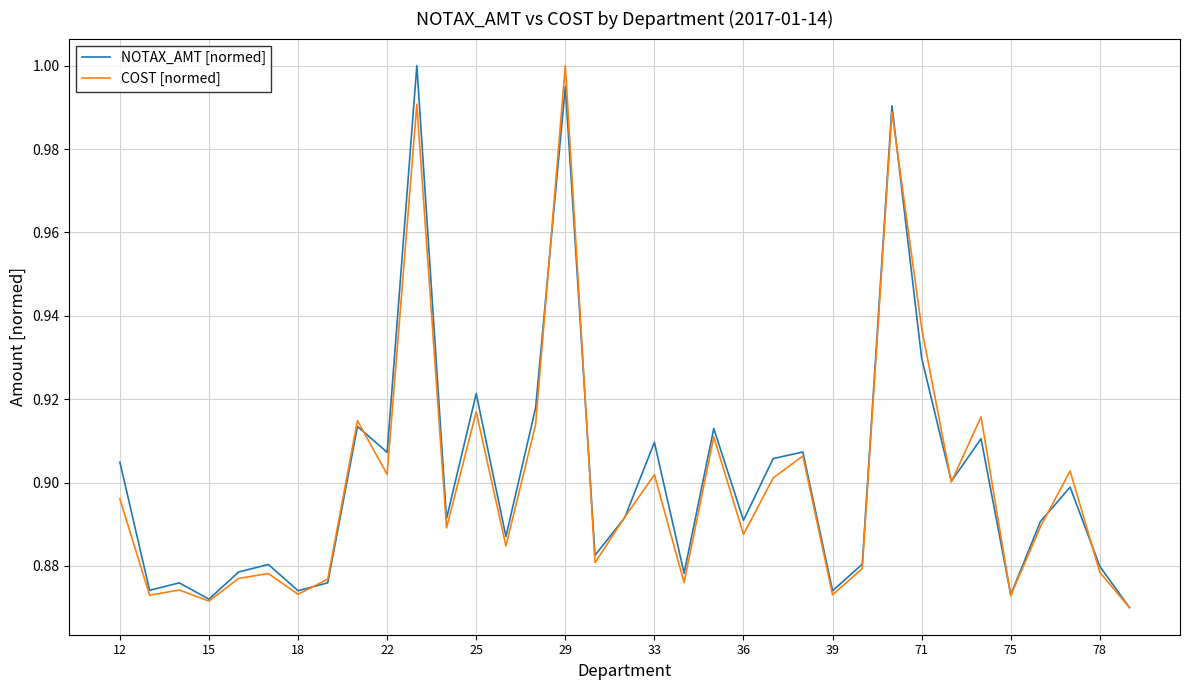

Which series has the largest range (max minus min)?

NOTAX_AMT [normed]